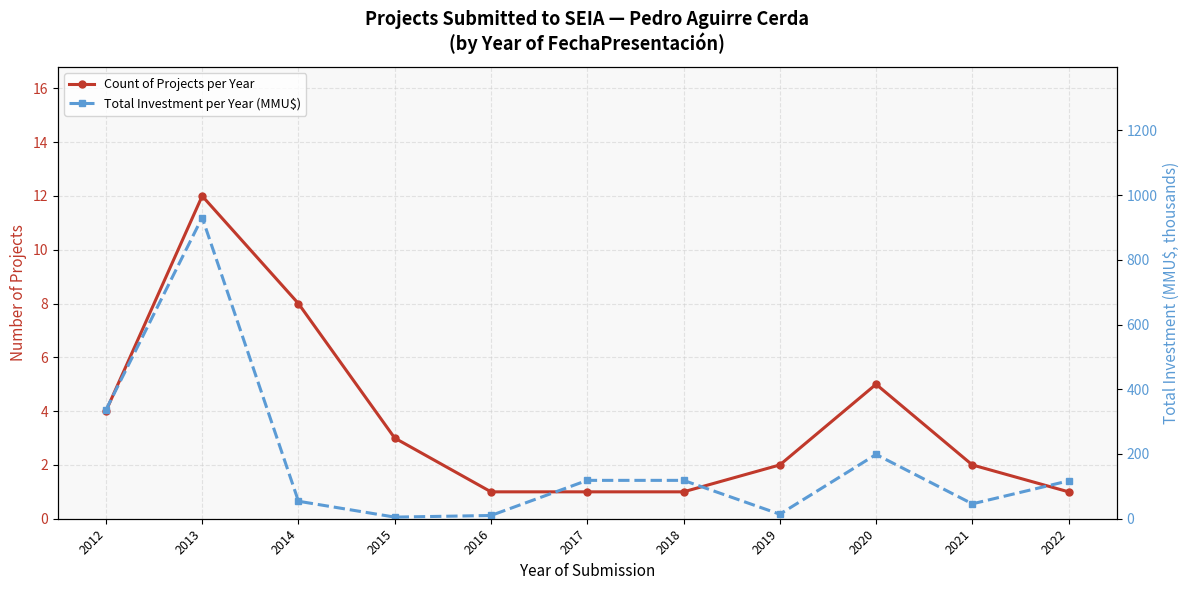

How many interior local peaks does the Total Investment per Year (MMU$) series have?

2